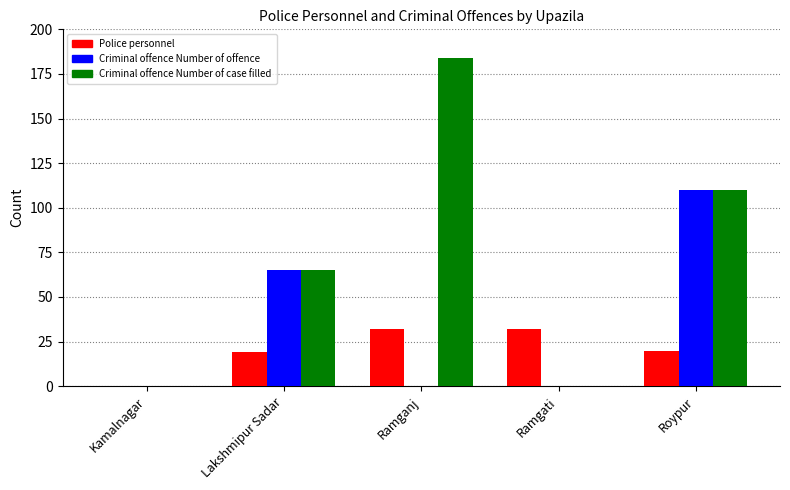

What is the maximum value for Criminal offence Number of offence?

110